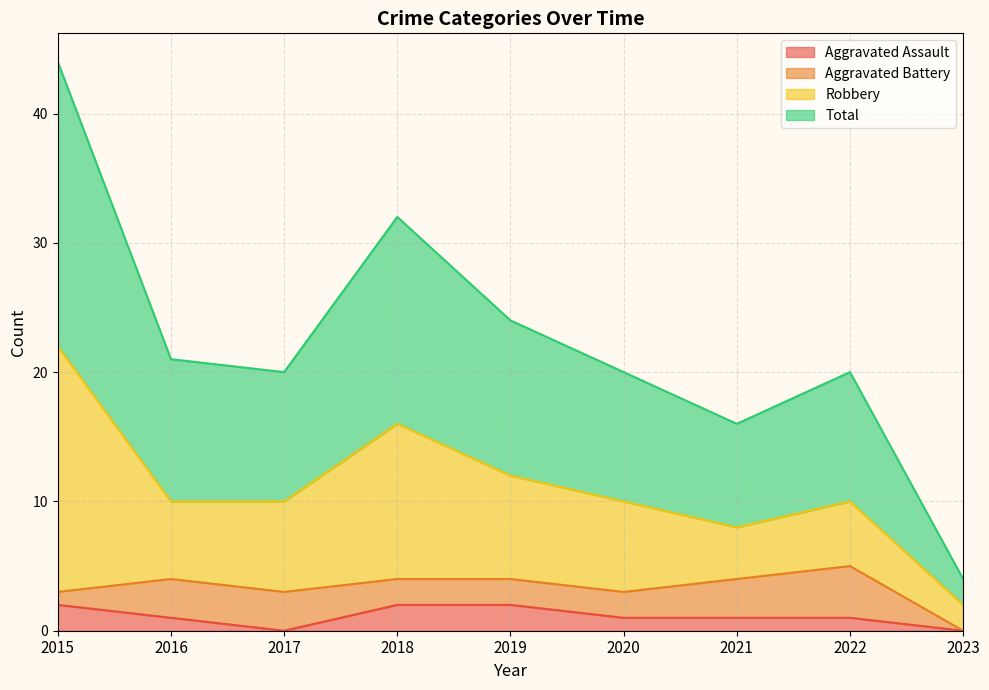

True or false: Aggravated Assault has a value of 1 at 2020.

True